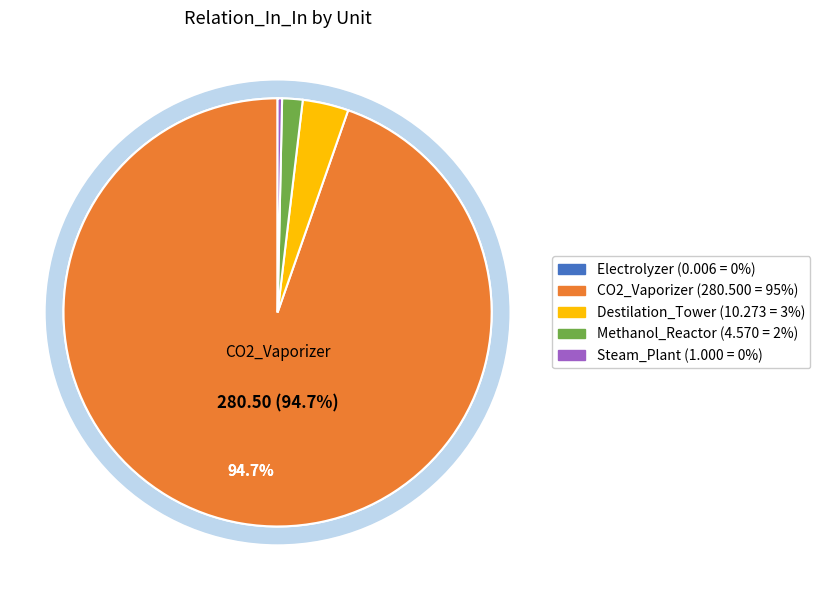

How many slices are in this pie chart?

5